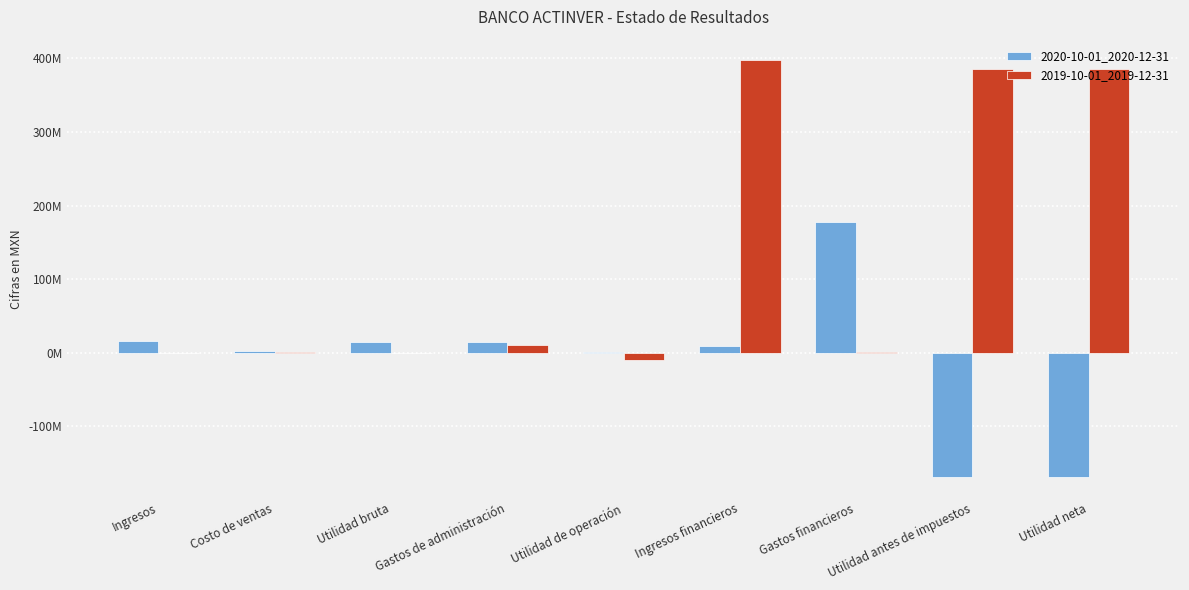

True or false: 2020-10-01_2020-12-31 has a value of 103000 at Utilidad de operación.

True